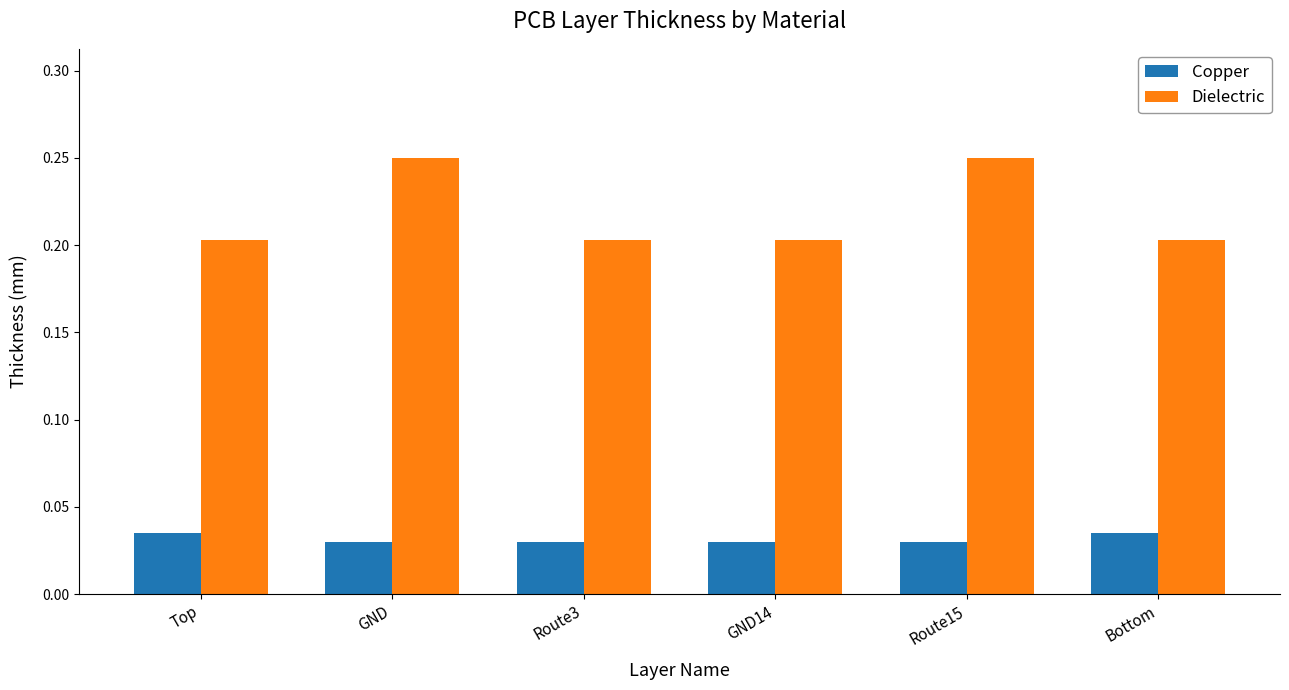

The value of Dielectric at Route3 is 0.0. True or false?

False